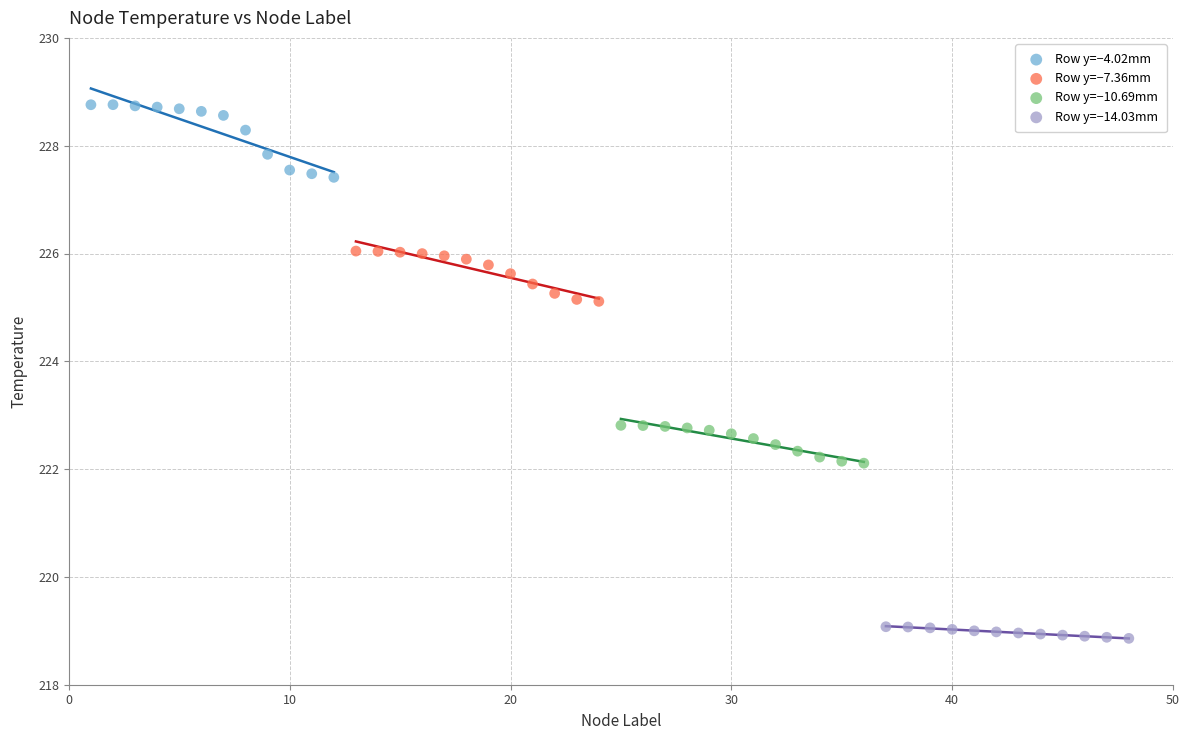

Which series reaches the maximum Y coordinate?

Row y=−4.02mm